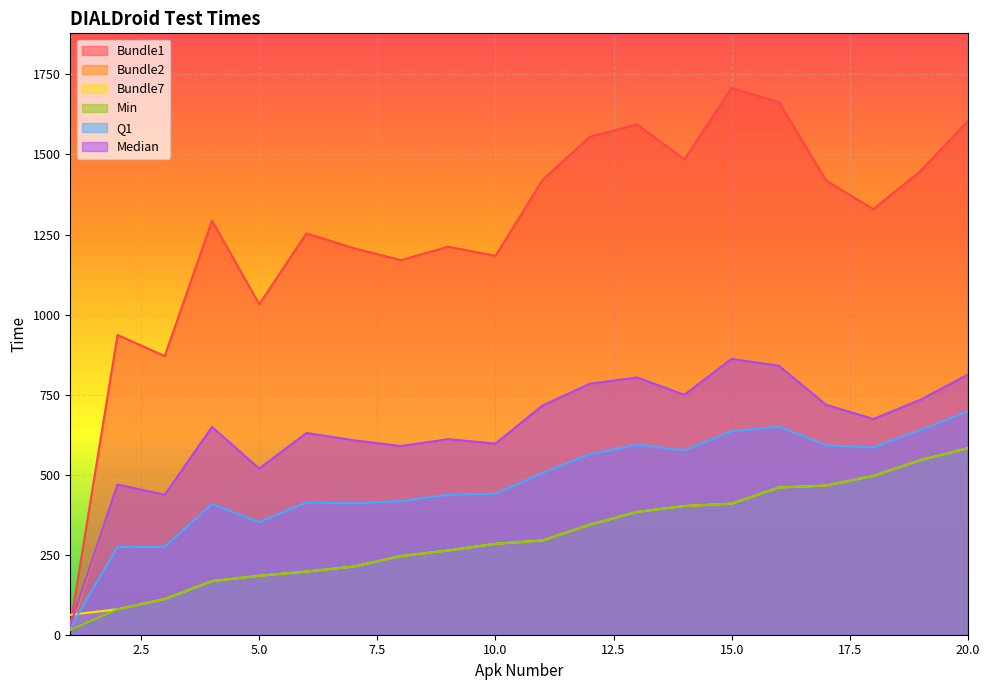

What is the value of the Bundle2 point at the 11th from the left?

716.0